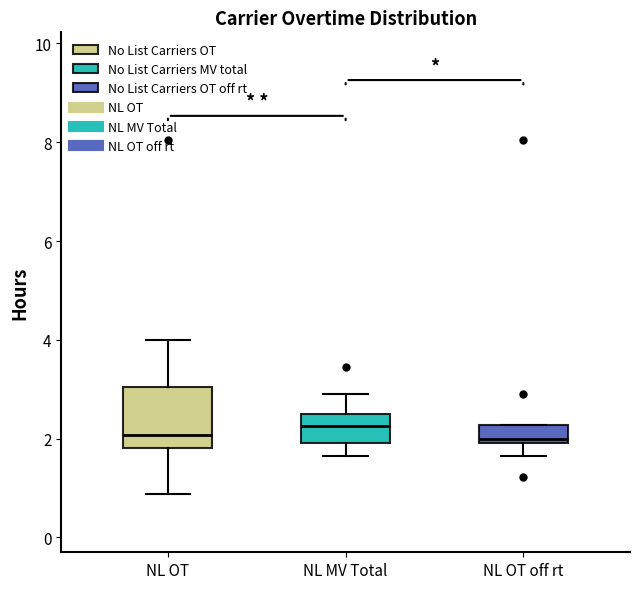

Reading left to right, read every box against the y-axis: the position of its median line, the range the box covers, and the ends of its whiskers. The values are not printed on the chart, so give them approximately, as read against the axis.

NL OT: median 2.0, box 1.8 to 3.0, whiskers 0.8 to 4.0
NL MV Total: median 2.2, box 2.0 to 2.6, whiskers 1.6 to 3.0
NL OT off rt: median 2.0 (just above the box's lower edge), box 2.0 to 2.2, whiskers 1.6 to 2.2